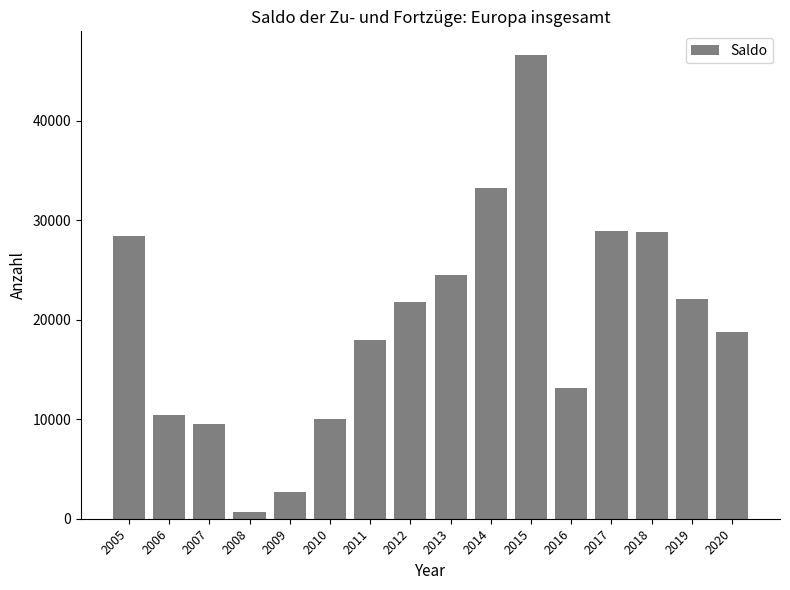

Where is the data nearest to the value 23654?

2013